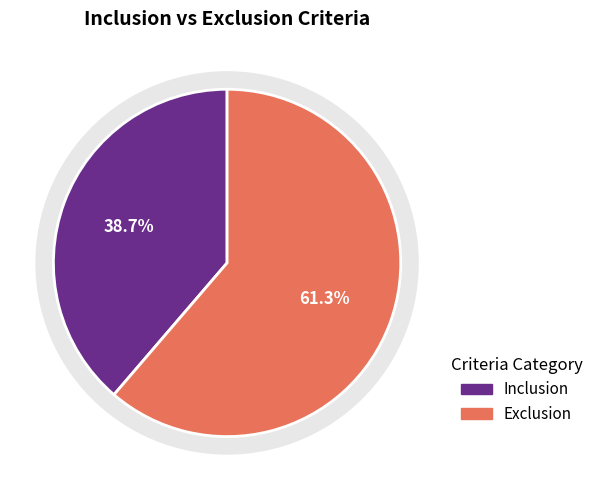

Which has a higher value, Exclusion or Inclusion?

Exclusion